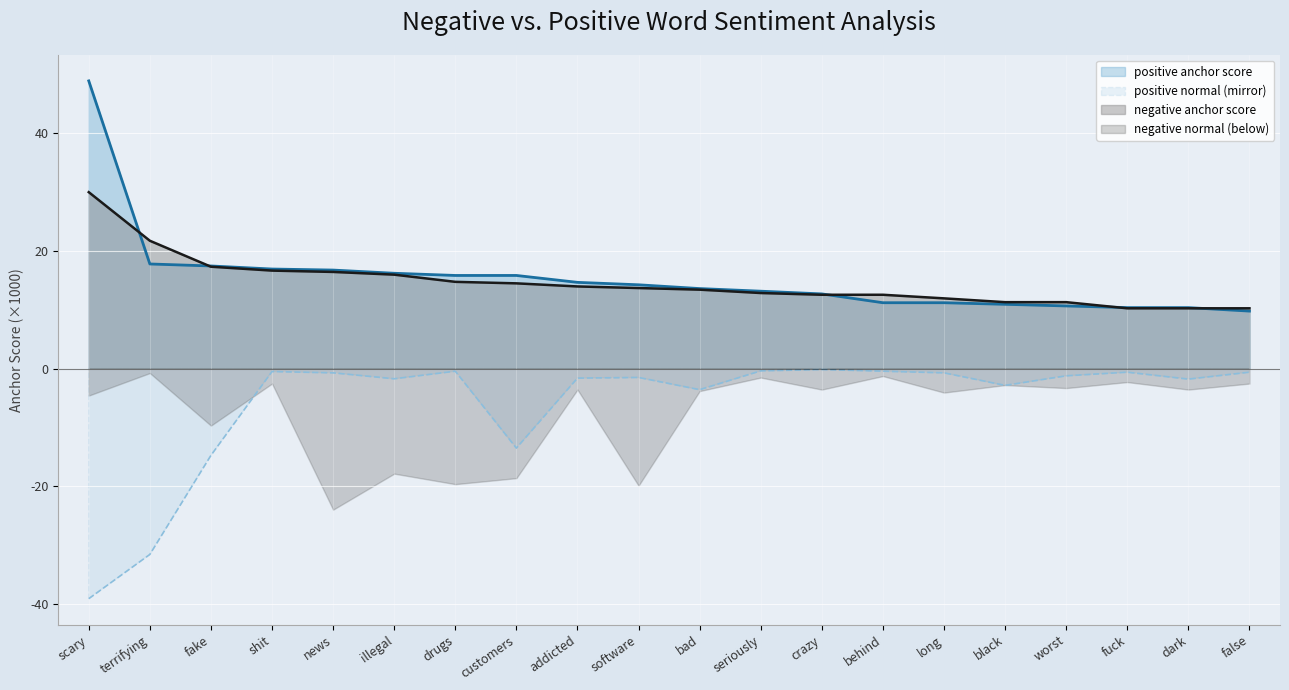

Which series changed the most between crazy and worst?

positive anchor (line)